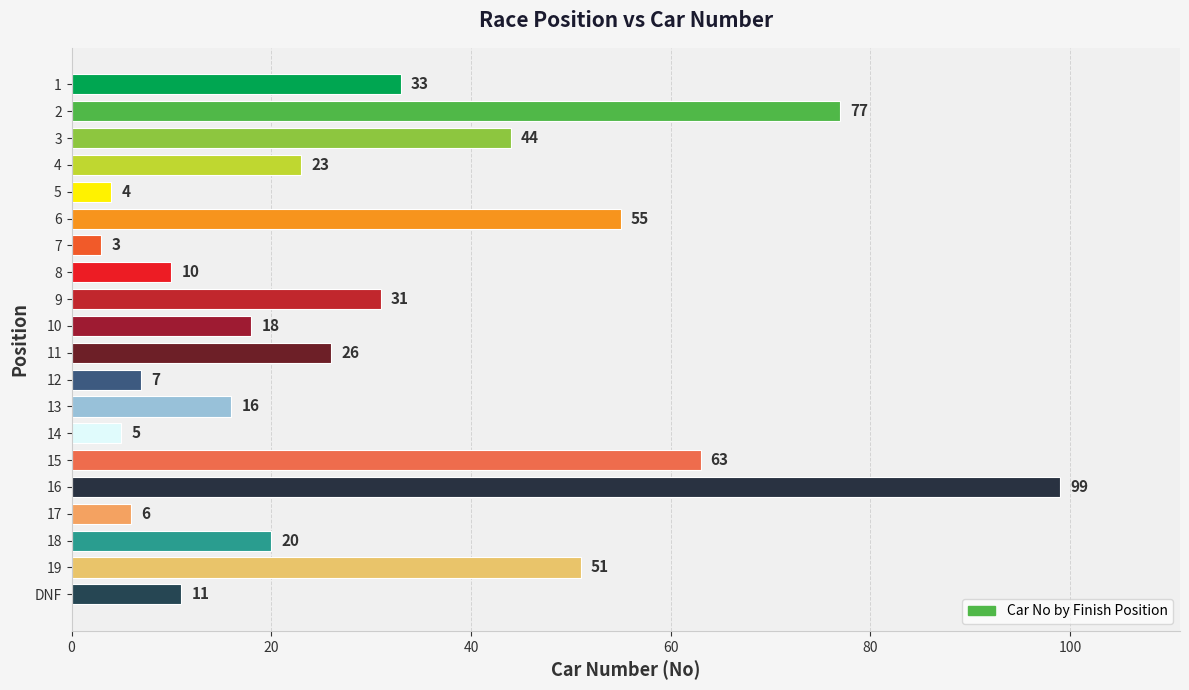

What is the greatest value displayed?

99